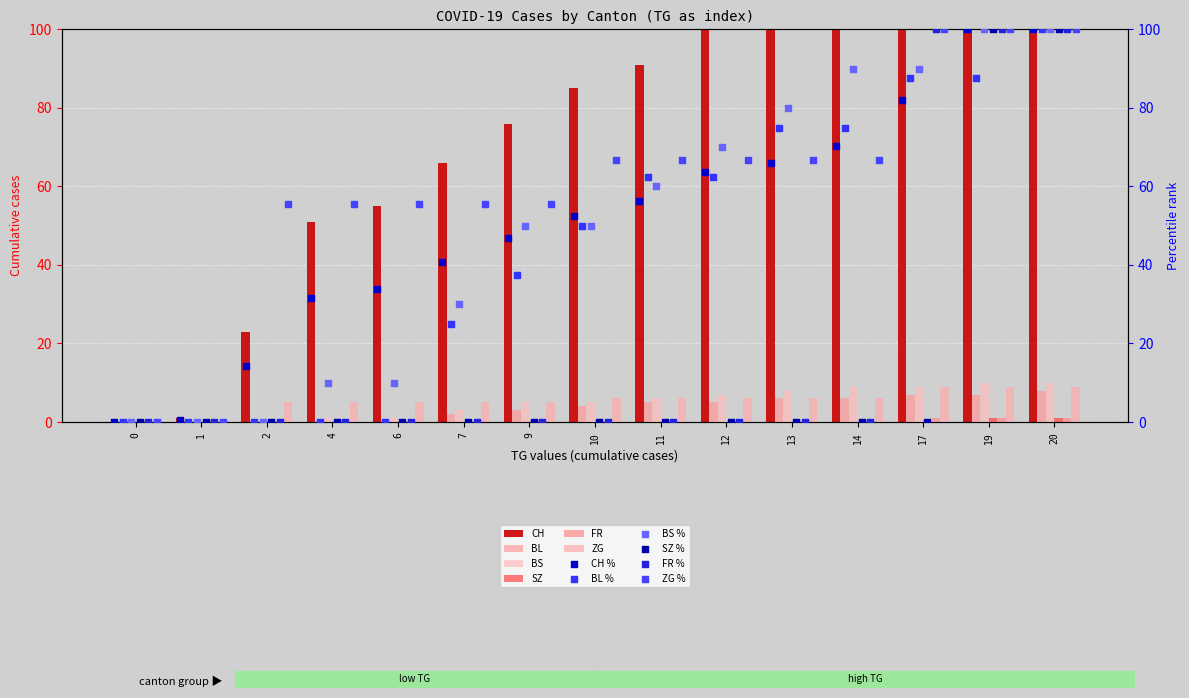

Which series has the widest spread of Y values?

CH